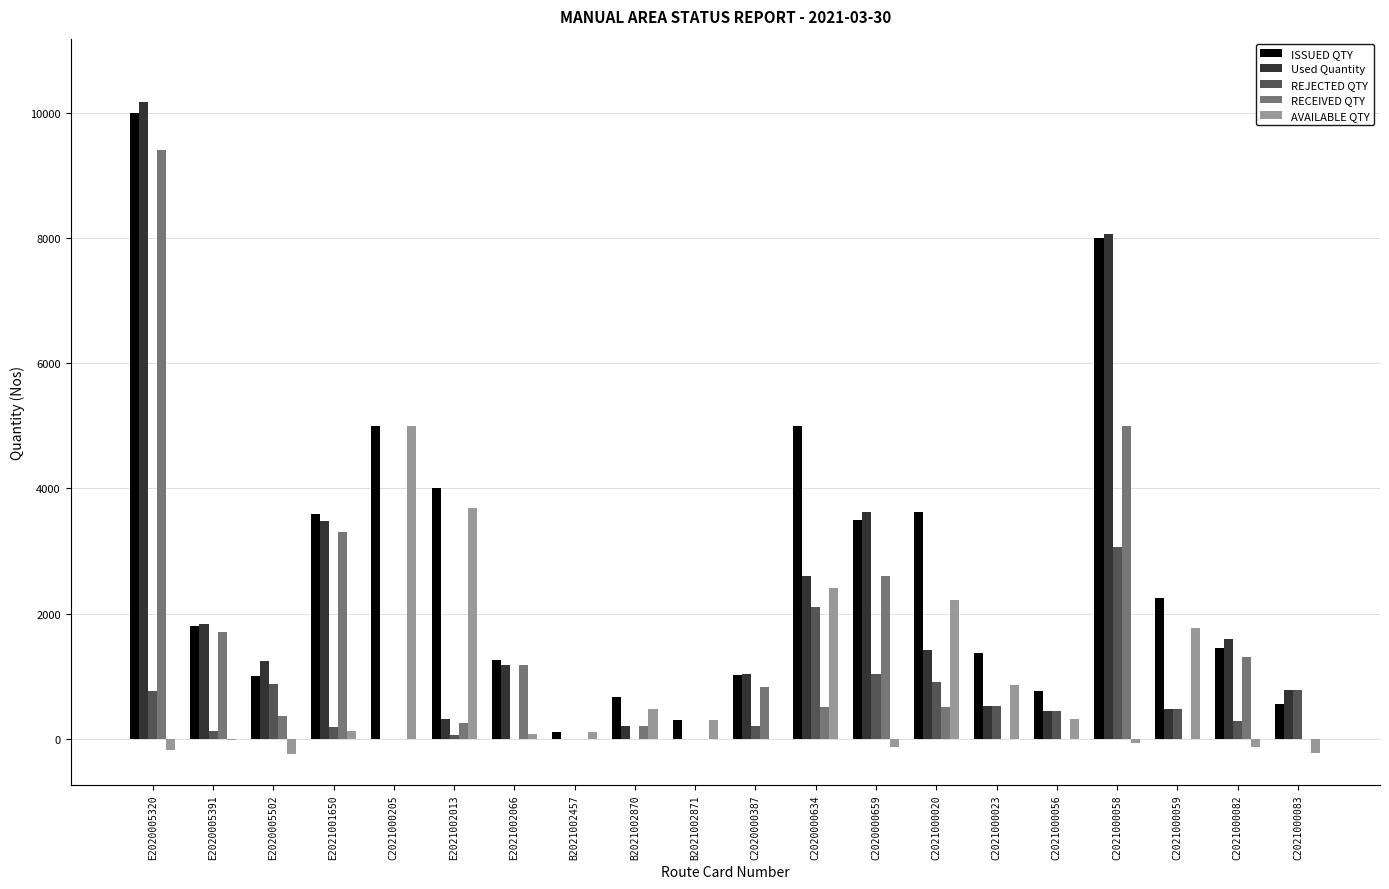

The RECEIVED QTY series shows 0 at C2021000083. True or false?

True